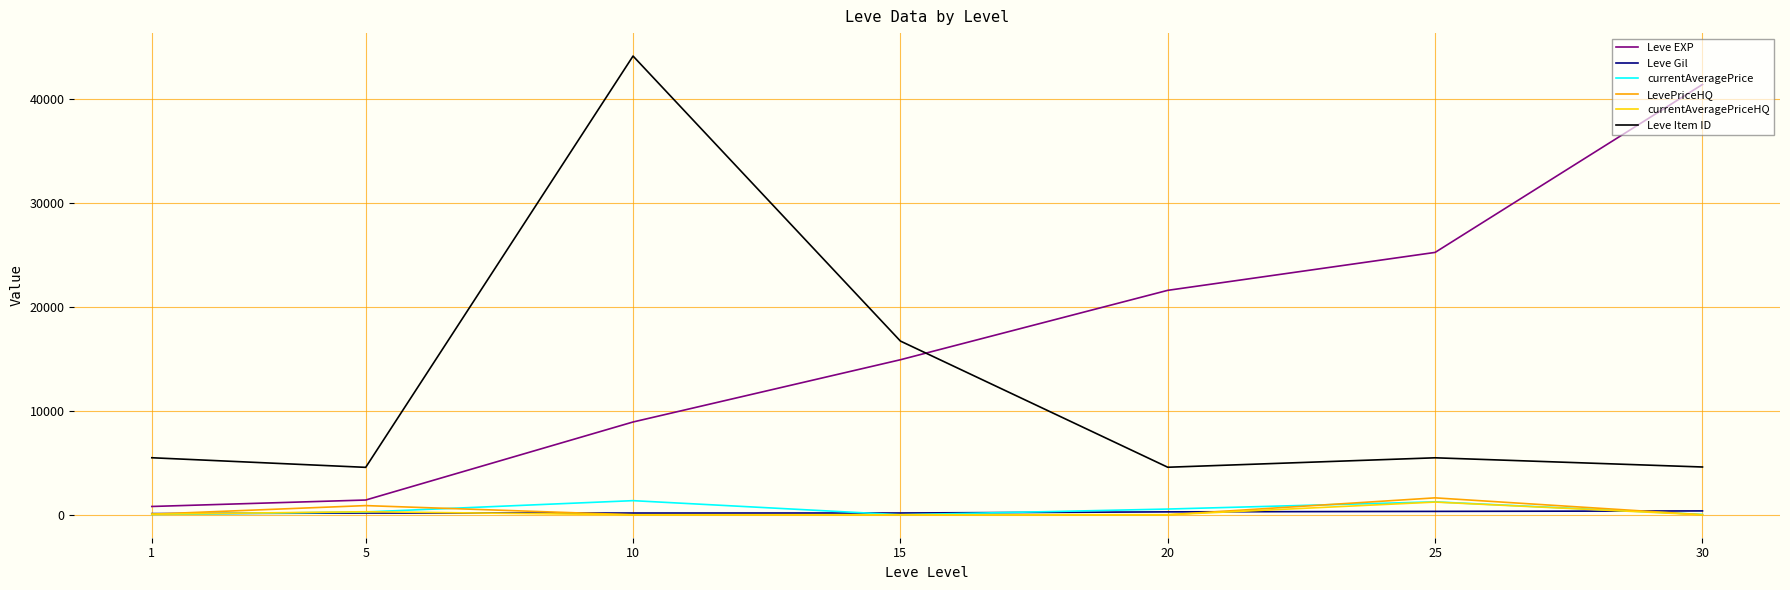

In currentAveragePrice, how many points are higher than both neighbors (excluding endpoints)?

2